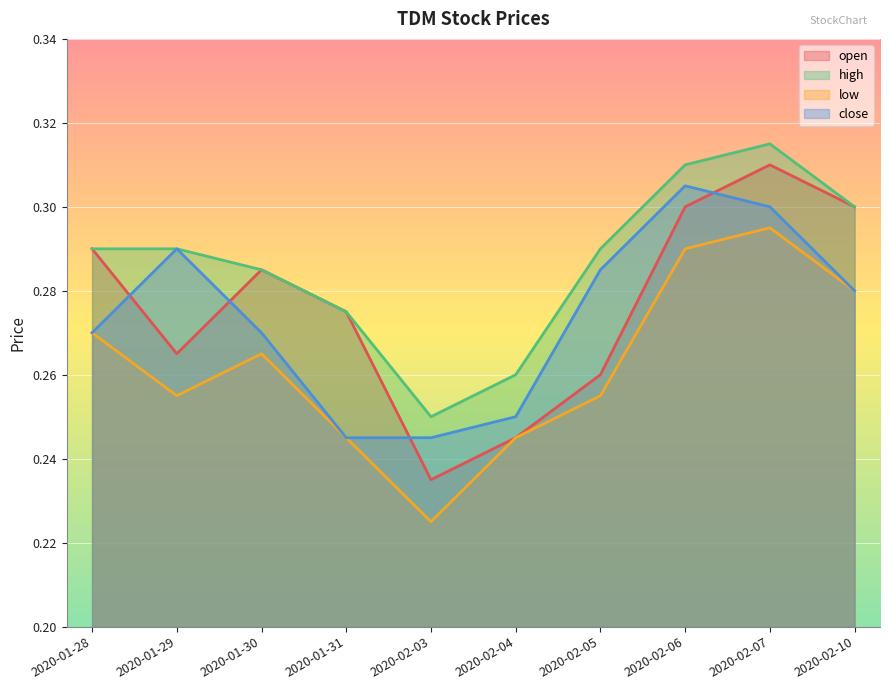

Is it true that high equals 0.2 at 2020-01-31?

False